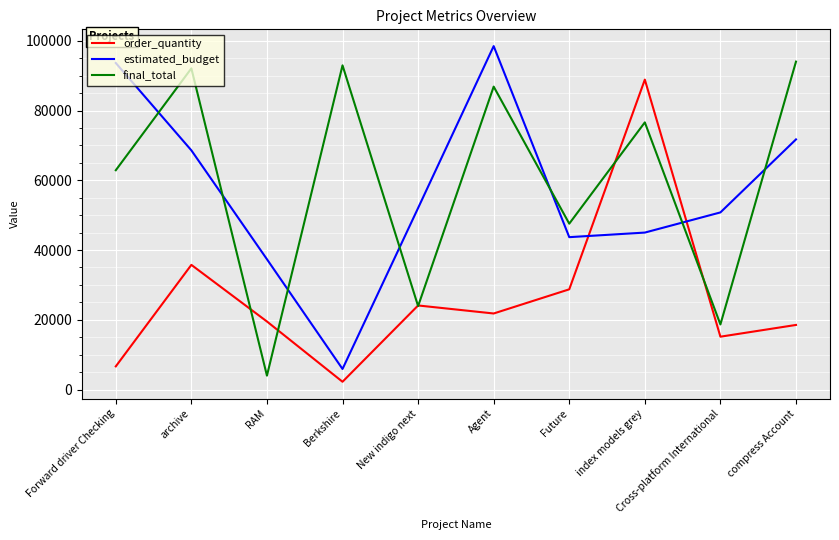

What is the greatest value displayed?

98479